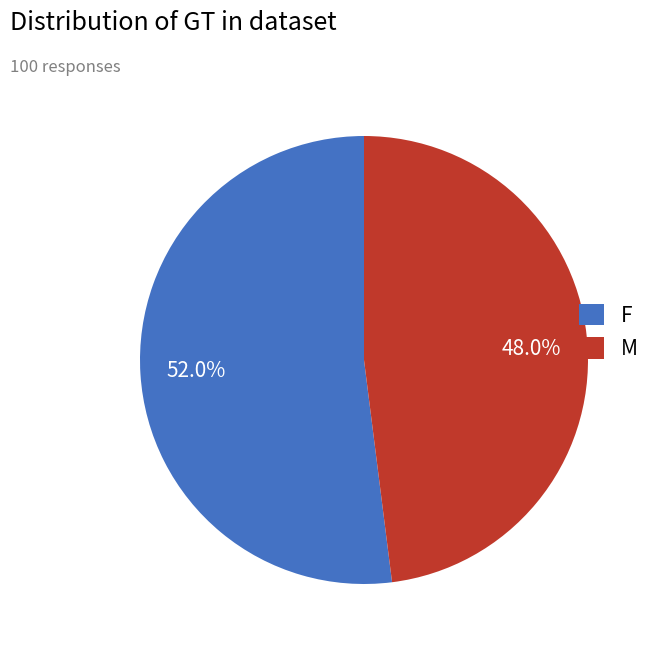

Does M represent more than half of the total?

No